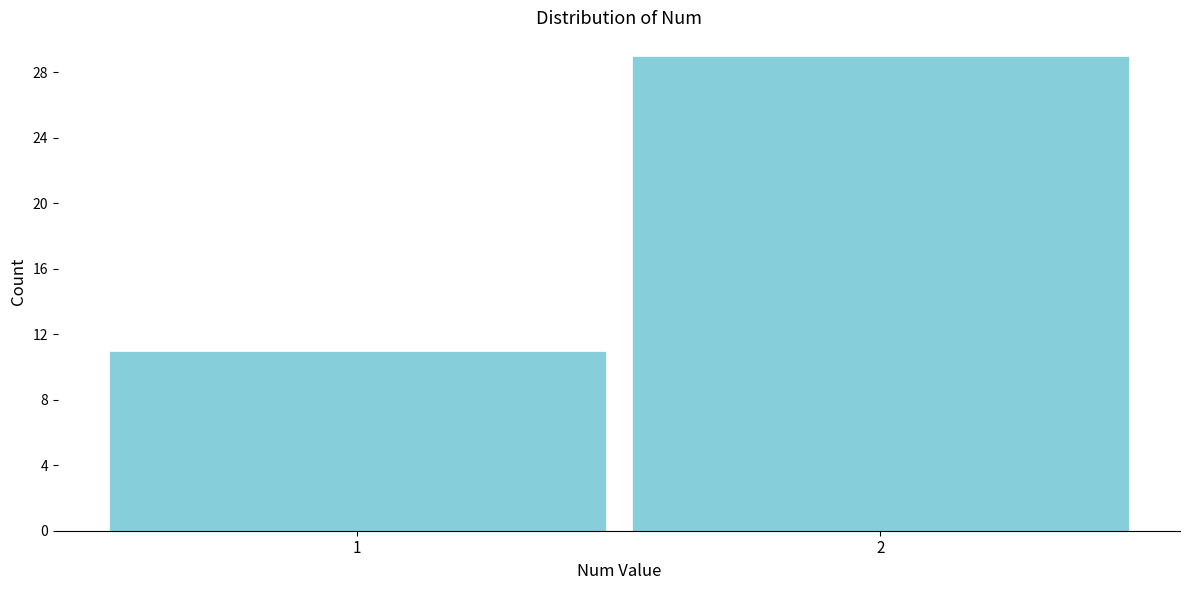

Reading left to right, list all the values displayed in this chart.

1=11	2=29